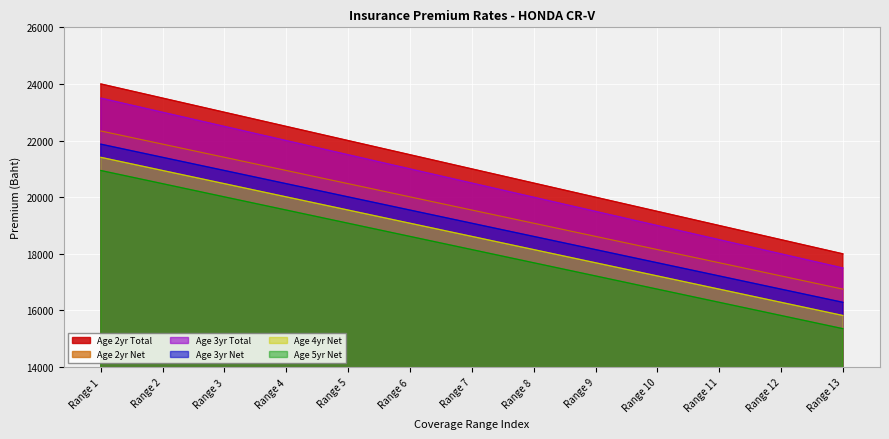

Reading left to right, extract all data points from this chart.

Age 2yr Net: 22339.9	21874.6	21409.3	20944.0	20478.8	20012.5	19547.2	19081.9	18616.6	18151.3	17686.0	17220.7	16754.4
Age 2yr Total: 24000.0	23500.0	23000.0	22500.0	22000.0	21500.0	21000.0	20500.0	20000.0	19500.0	19000.0	18500.0	18000.0
Age 3yr Net: 21874.6	21409.3	20944.0	20478.8	20012.5	19547.2	19081.9	18616.6	18151.3	17686.0	17220.7	16754.4	16289.1
Age 3yr Total: 23500.0	23000.0	22500.0	22000.0	21500.0	21000.0	20500.0	20000.0	19500.0	19000.0	18500.0	18000.0	17500.0
Age 4yr Net: 21409.3	20944.0	20478.8	20012.5	19547.2	19081.9	18616.6	18151.3	17686.0	17220.7	16754.4	16289.1	15823.9
Age 5yr Net: 20944.0	20478.8	20012.5	19547.2	19081.9	18616.6	18151.3	17686.0	17220.7	16754.4	16289.1	15823.9	15358.6